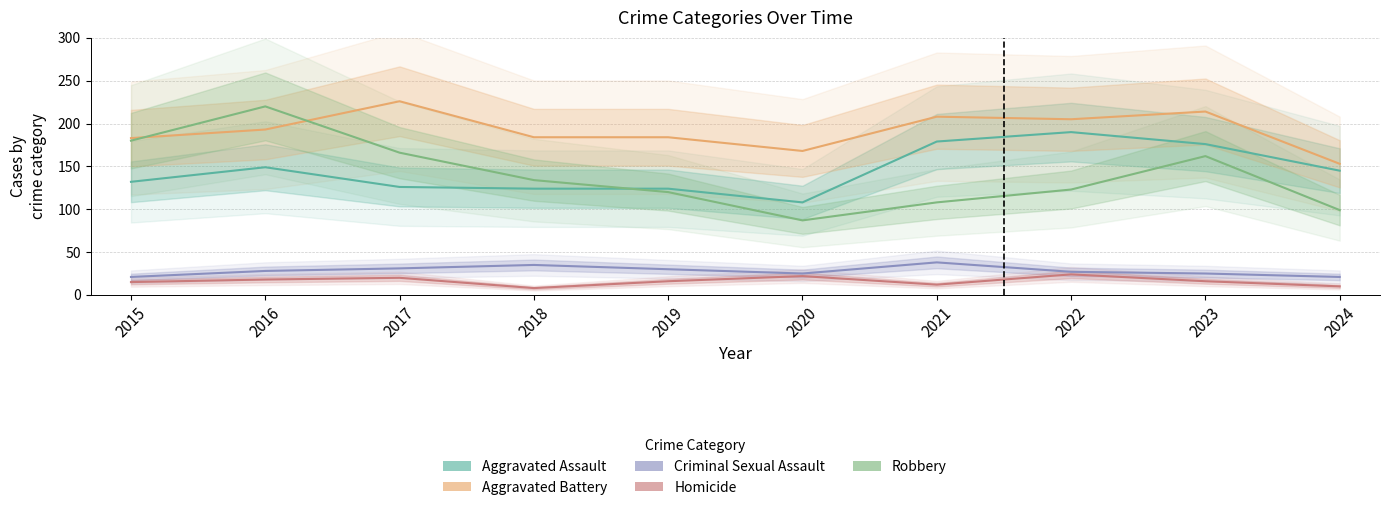

Between 2017 and 2018, which is larger?

2017